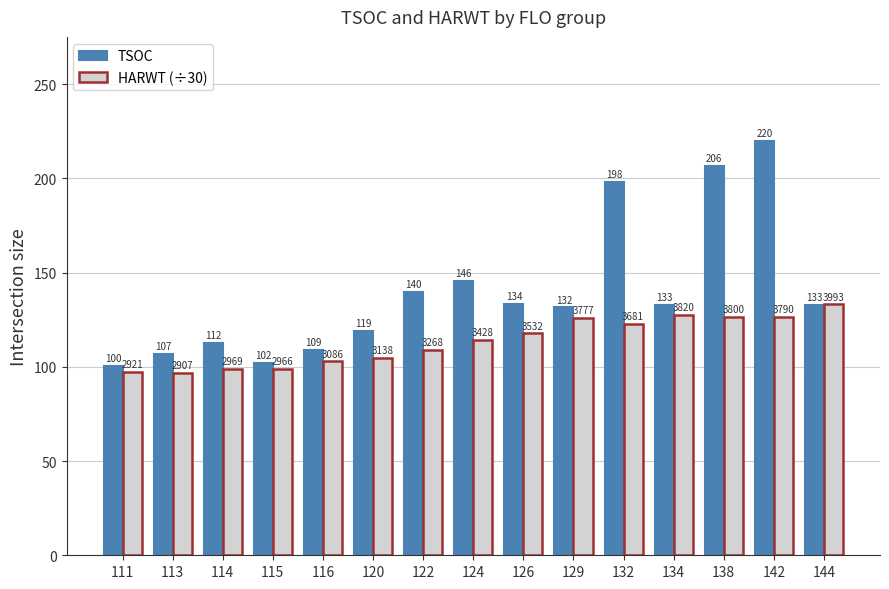

The value of TSOC at 116 is 23.3. True or false?

False